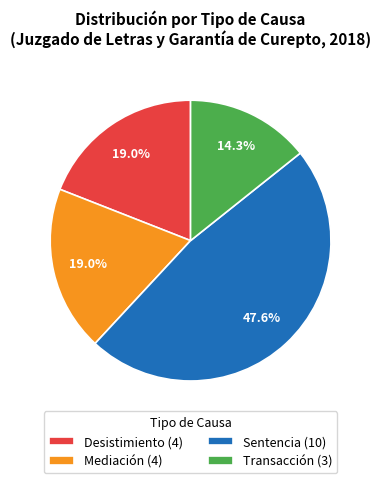

Which slice is the largest?

Sentencia